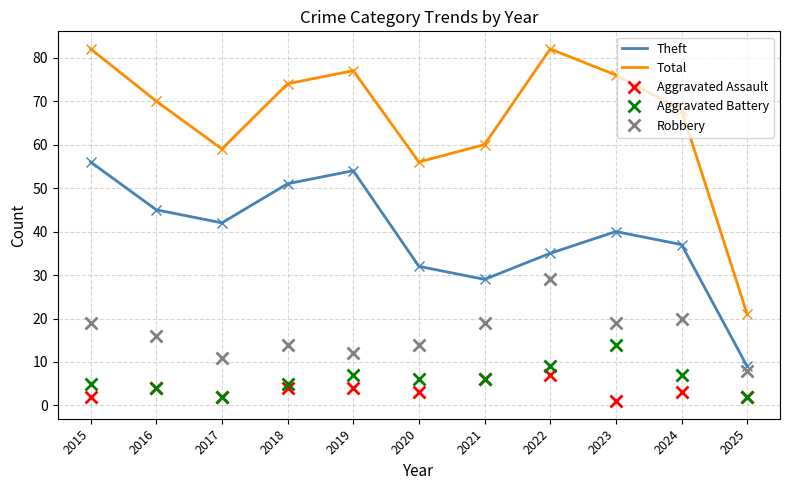

List the labels in order of Theft value, smallest first.

2025, 2021, 2020, 2022, 2024, 2023, 2017, 2016, 2018, 2019, 2015